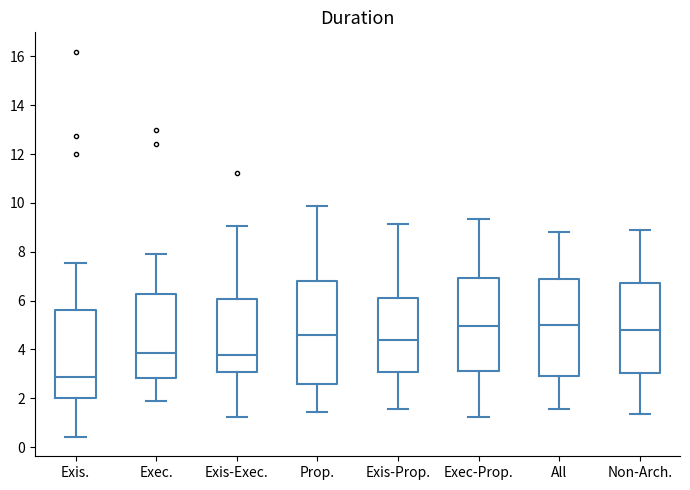

Which box's median line is the lowest?

Exis.